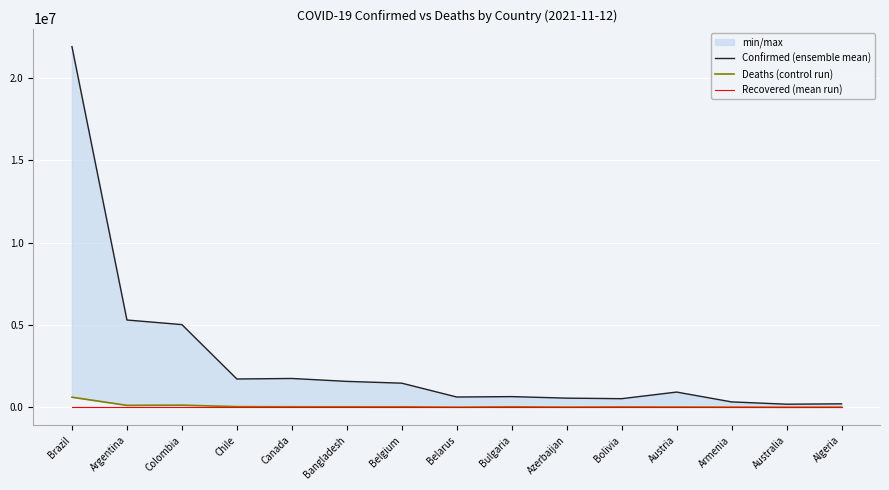

True or false: Confirmed (ensemble mean) has more than 1 points higher than both neighbors.

True